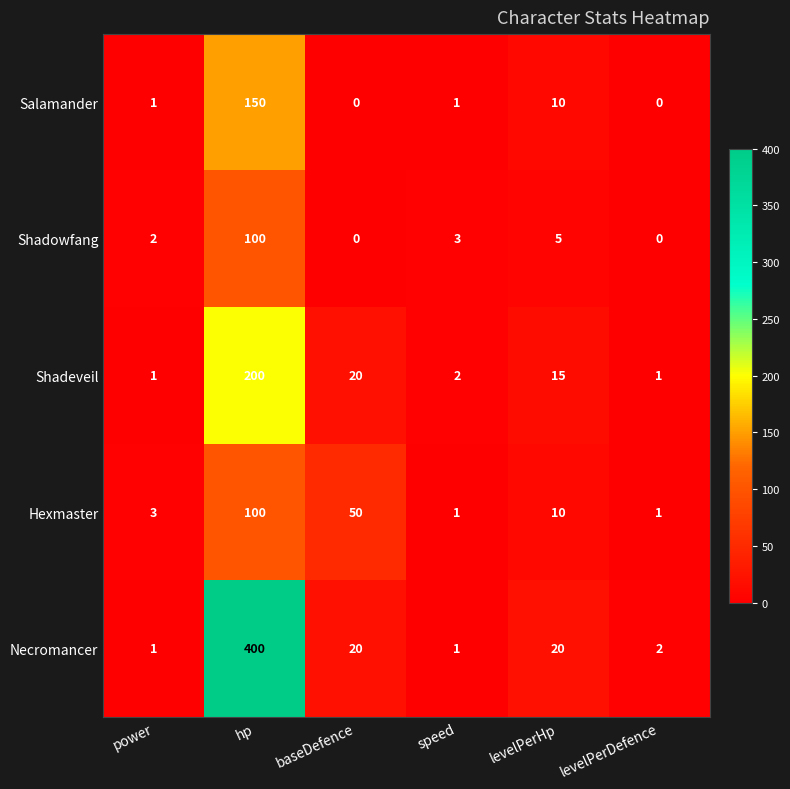

What is the sum of the Necromancer values at speed and hp?

401